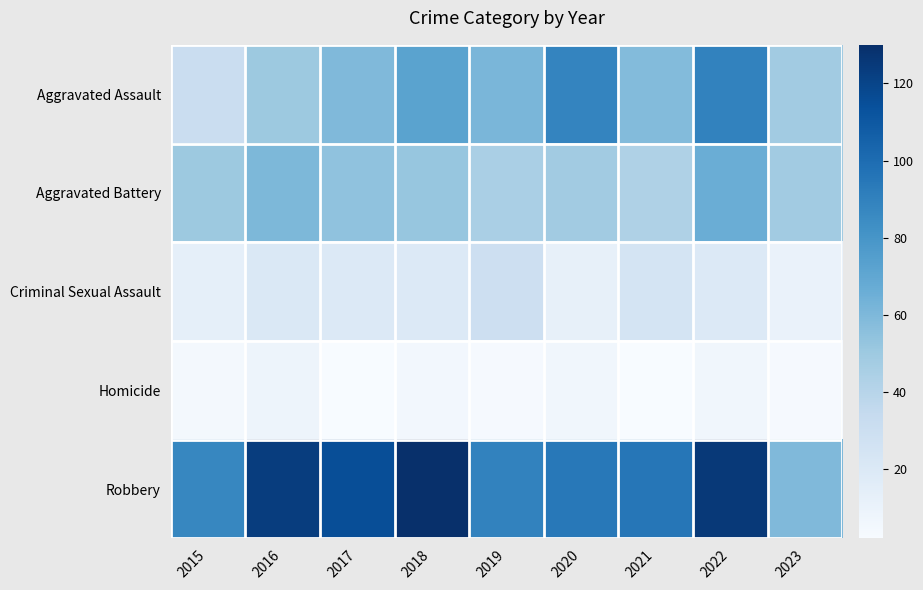

Reading left to right, extract all data points from this chart.

Aggravated Assault: 2015=31	2016=50	2017=59	2018=72	2019=61	2020=88	2021=58	2022=89	2023=48
Aggravated Battery: 2015=50	2016=60	2017=54	2018=52	2019=45	2020=48	2021=43	2022=66	2023=48
Criminal Sexual Assault: 2015=13	2016=20	2017=19	2018=19	2019=29	2020=12	2021=24	2022=19	2023=10
Homicide: 2015=4	2016=8	2017=2	2018=5	2019=3	2020=6	2021=2	2022=6	2023=3
Robbery: 2015=87	2016=123	2017=115	2018=130	2019=89	2020=94	2021=95	2022=125	2023=59